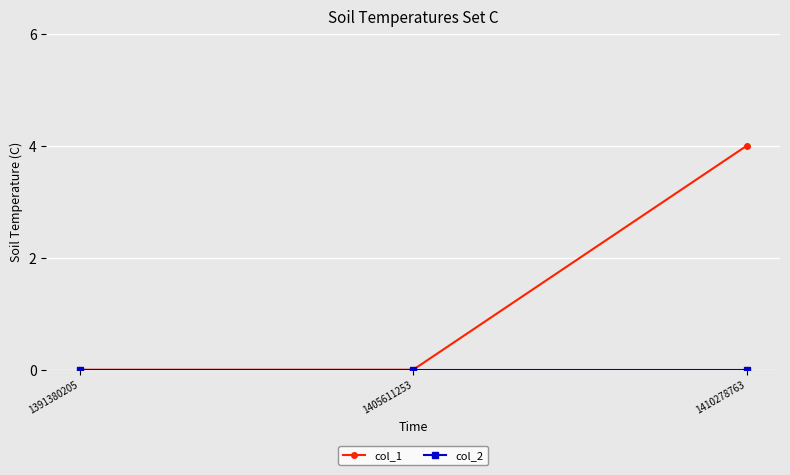

At which label does col_1 reach its peak?

1410278763